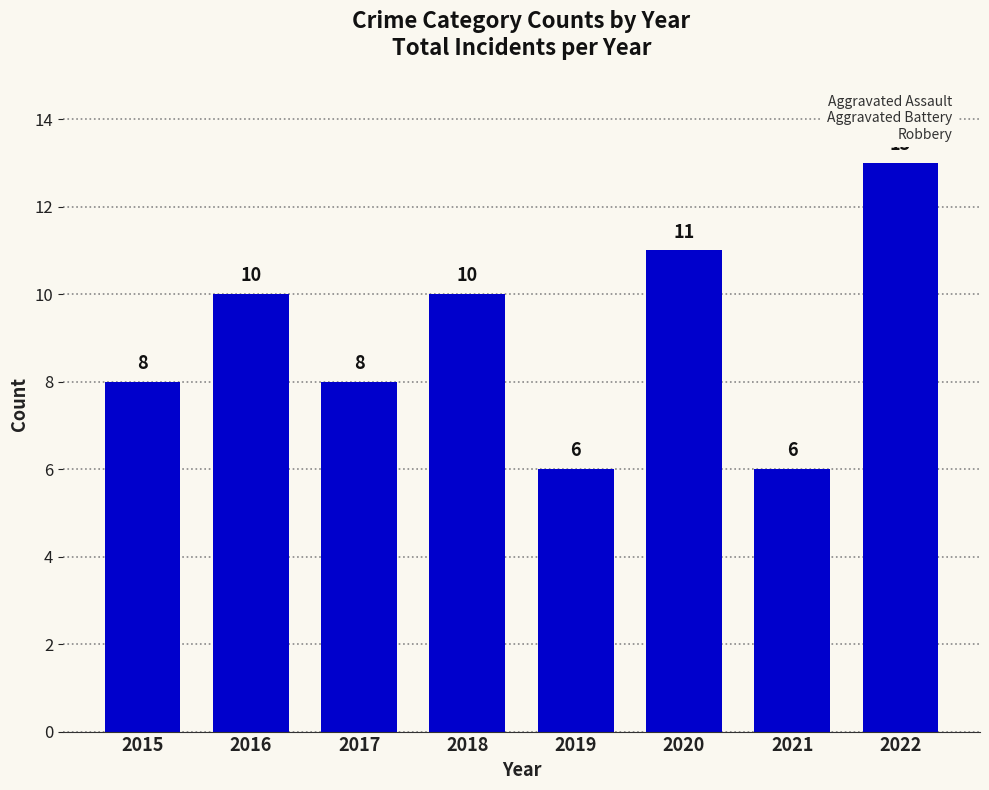

How many data points are less than 10?

4